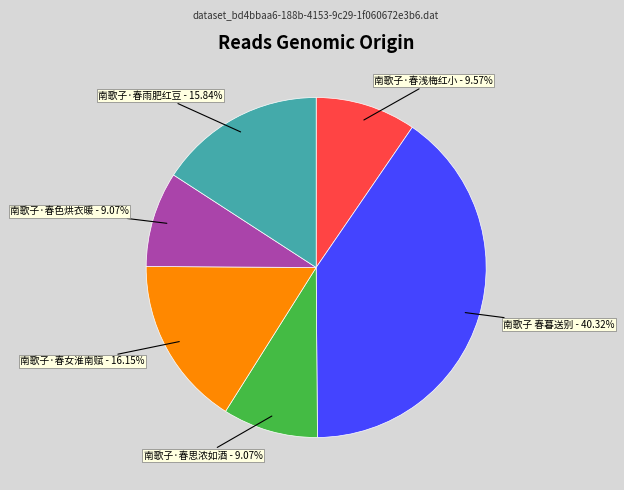

Combined, do 南歌子 春暮送别 and 南歌子·春思浓如酒 account for over 50%?

No